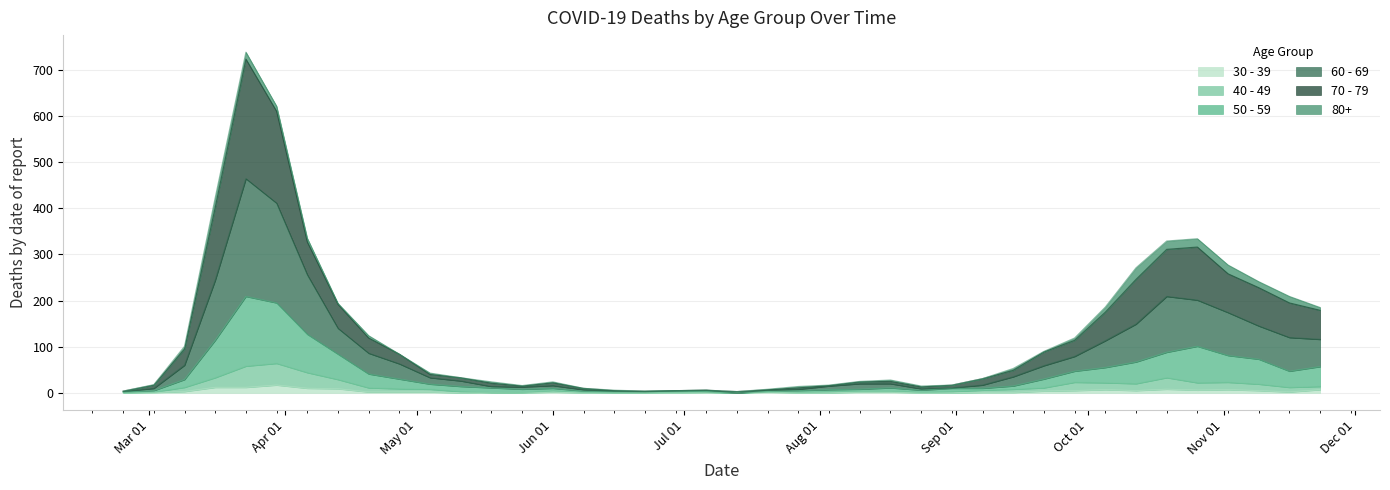

True or false: 70 - 79 and 60 - 69 intersect in this chart.

False